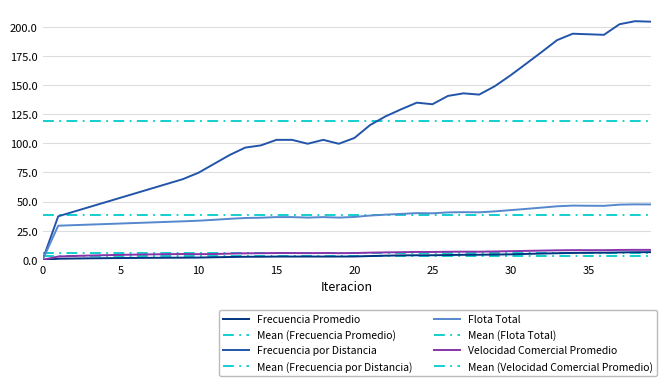

Reading left to right, extract all data points from this chart.

Frecuencia Promedio: 0=0.0	1=1.0	2=1.2	3=1.4	4=1.5	5=1.6	6=1.7	7=1.8	8=1.9	9=1.9	10=2.0	11=2.3	12=2.5	13=2.7	14=2.7	15=2.9	16=2.9	17=2.9	18=2.9	19=2.9	20=2.9	21=3.3	22=3.6	23=3.9	24=4.0	25=4.0	26=4.2	27=4.4	28=4.4	29=4.6	30=4.8	31=5.1	32=5.4	33=5.7	34=6.0	35=6.1	36=6.2	37=6.4	38=6.6	39=6.6
Frecuencia por Distancia: 0=0.0	1=37.4	2=41.4	3=45.4	4=49.4	5=53.3	6=57.3	7=61.3	8=65.3	9=69.3	10=74.8	11=82.4	12=90.0	13=96.4	14=98.2	15=103.0	16=103.0	17=99.7	18=103.0	19=99.7	20=104.6	21=115.6	22=123.2	23=129.2	24=134.9	25=133.6	26=140.7	27=142.9	28=141.8	29=149.0	30=158.2	31=168.2	32=178.3	33=188.6	34=194.1	35=193.6	36=193.1	37=202.2	38=204.8	39=204.4
Flota Total: 0=0.0	1=29.3	2=29.8	3=30.3	4=30.8	5=31.2	6=31.7	7=32.2	8=32.6	9=33.1	10=33.6	11=34.4	12=35.3	13=36.0	14=36.2	15=36.7	16=36.7	17=36.3	18=36.7	19=36.3	20=36.9	21=38.0	22=38.8	23=39.5	24=40.1	25=40.0	26=40.8	27=41.0	28=40.8	29=41.6	30=42.7	31=43.7	32=44.9	33=46.0	34=46.6	35=46.5	36=46.4	37=47.4	38=47.7	39=47.6
Velocidad Comercial Promedio: 0=0.0	1=2.9	2=3.4	3=3.7	4=4.1	5=4.3	6=4.6	7=4.7	8=4.9	9=5.1	10=4.9	11=5.1	12=5.4	13=5.6	14=5.7	15=5.9	16=5.9	17=5.8	18=5.9	19=5.8	20=5.9	21=6.2	22=6.4	23=6.6	24=6.8	25=6.8	26=7.0	27=7.1	28=7.0	29=7.2	30=7.5	31=7.7	32=8.0	33=8.2	34=8.4	35=8.4	36=8.4	37=8.5	38=8.6	39=8.6